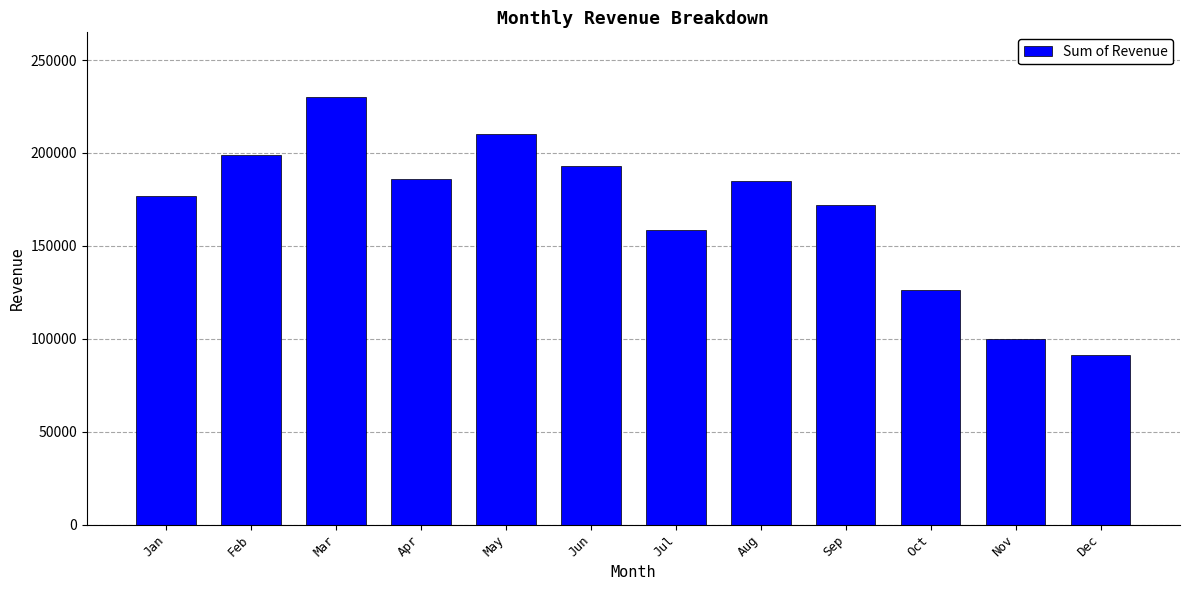

What is the difference between the maximum and minimum values?

139310